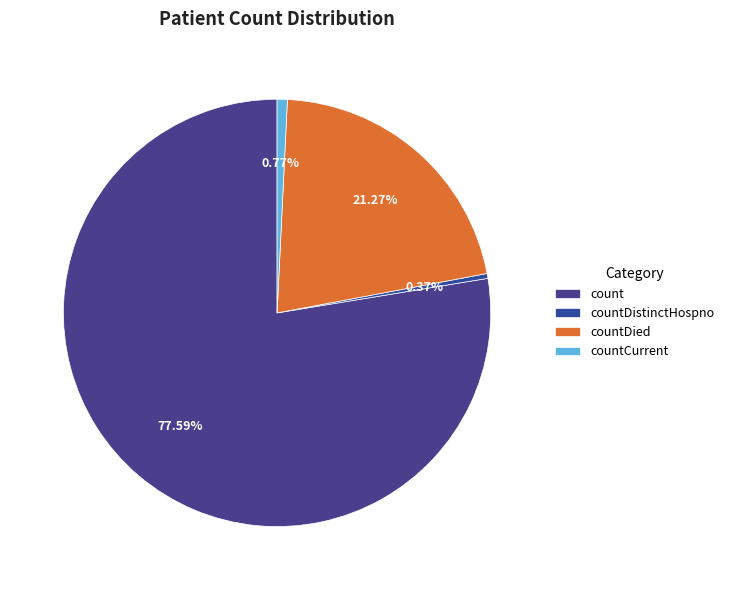

To the nearest percent, what portion does count represent?

78%